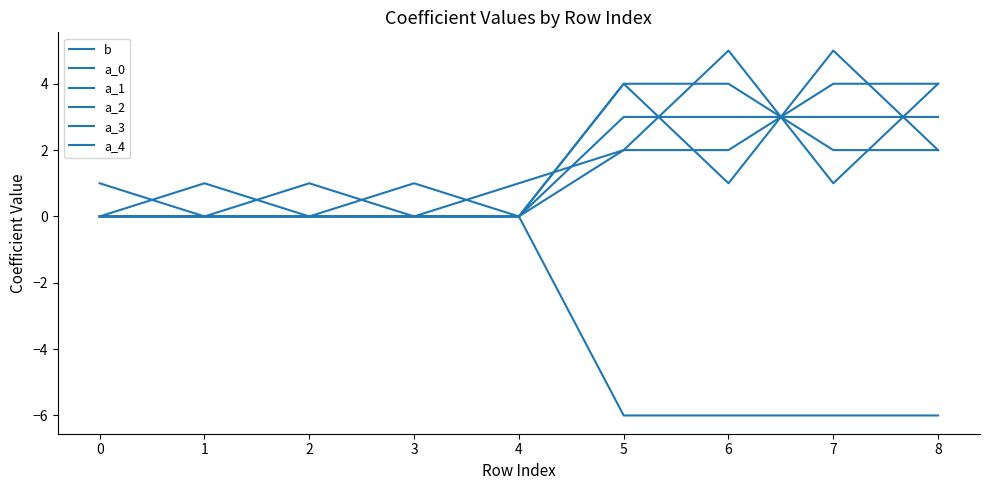

What is the value of the a_4 point at the 1st from the left?

1